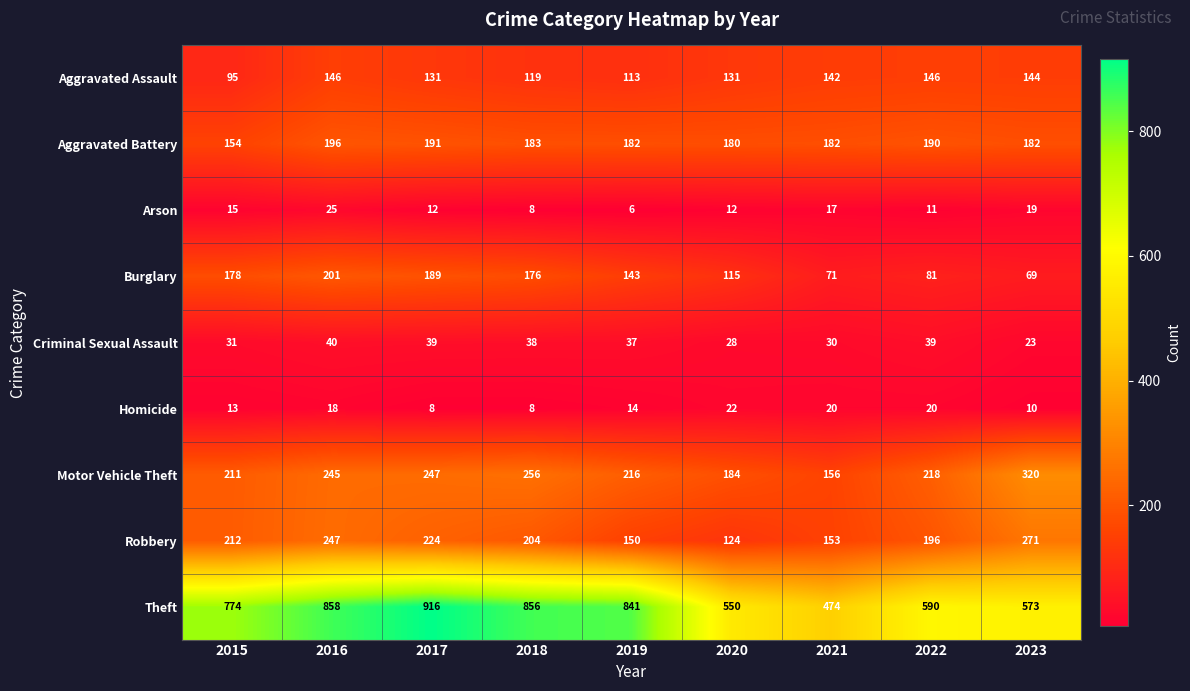

Between 2017 and 2023, which series saw the biggest shift?

Theft